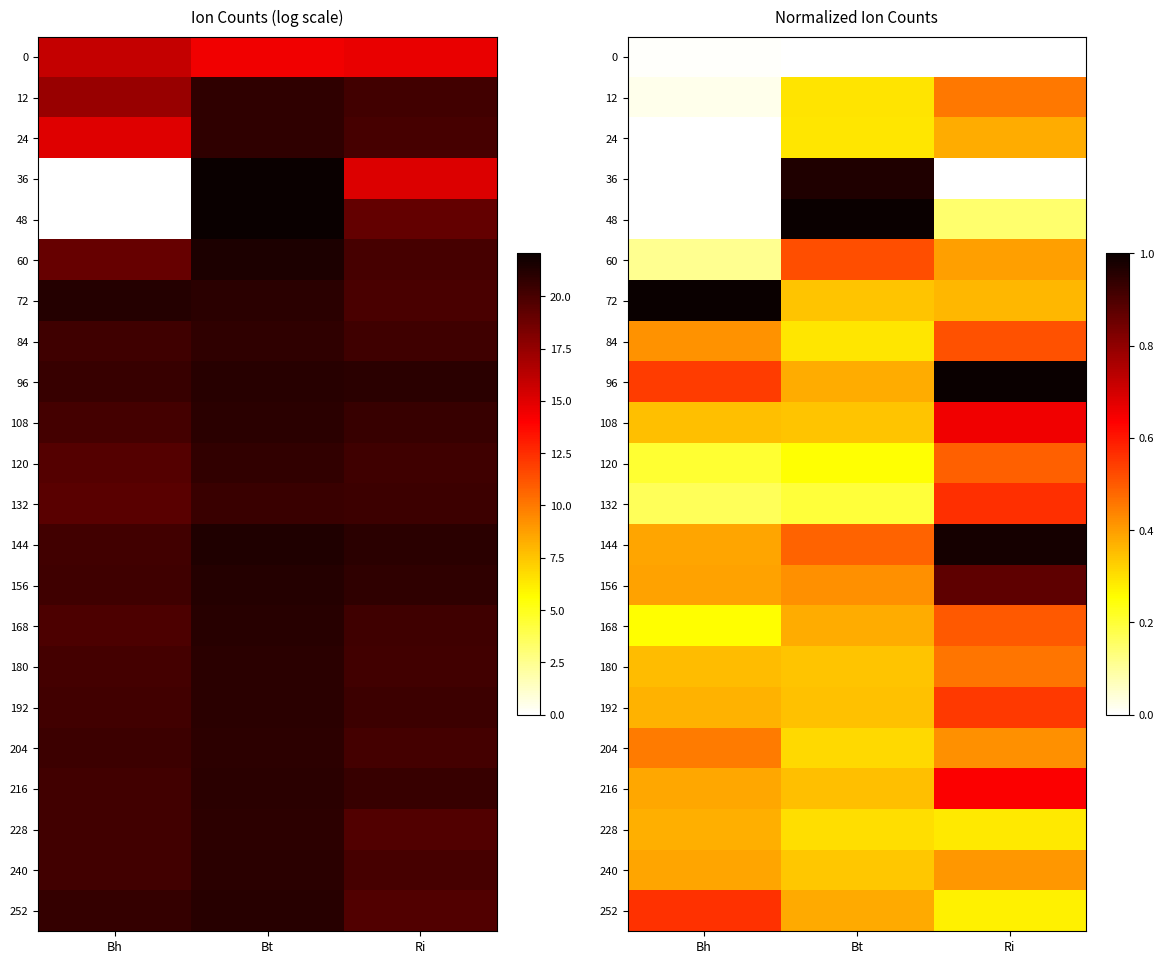

At which category is the sum across all series the highest?

Ri